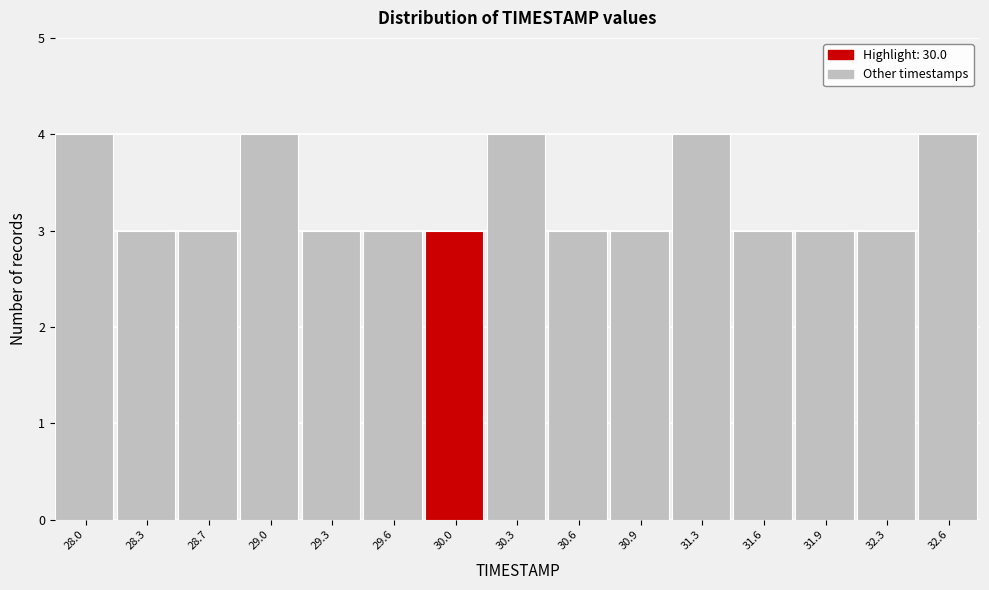

Reading left to right, what are all the values shown in this chart?

28.0=4	28.3=3	28.7=3	29.0=4	29.3=3	29.6=3	30.0=3	30.3=4	30.6=3	30.9=3	31.3=4	31.6=3	31.9=3	32.3=3	32.6=4